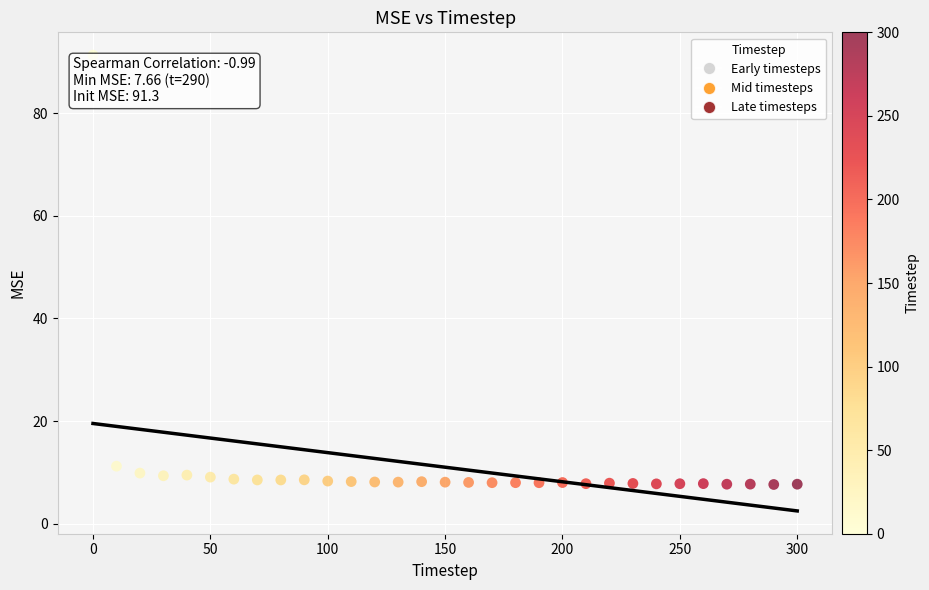

What Y value in the scatter plot is closest to 49?

11.2